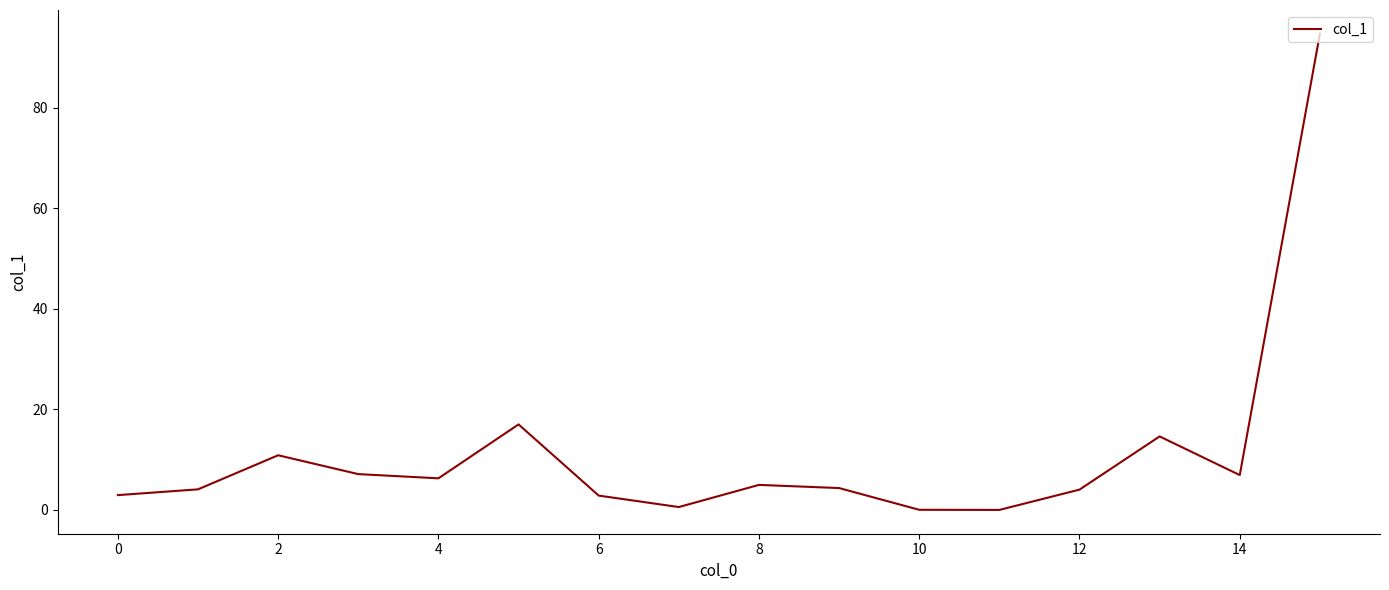

What is the greatest value displayed?

94.7